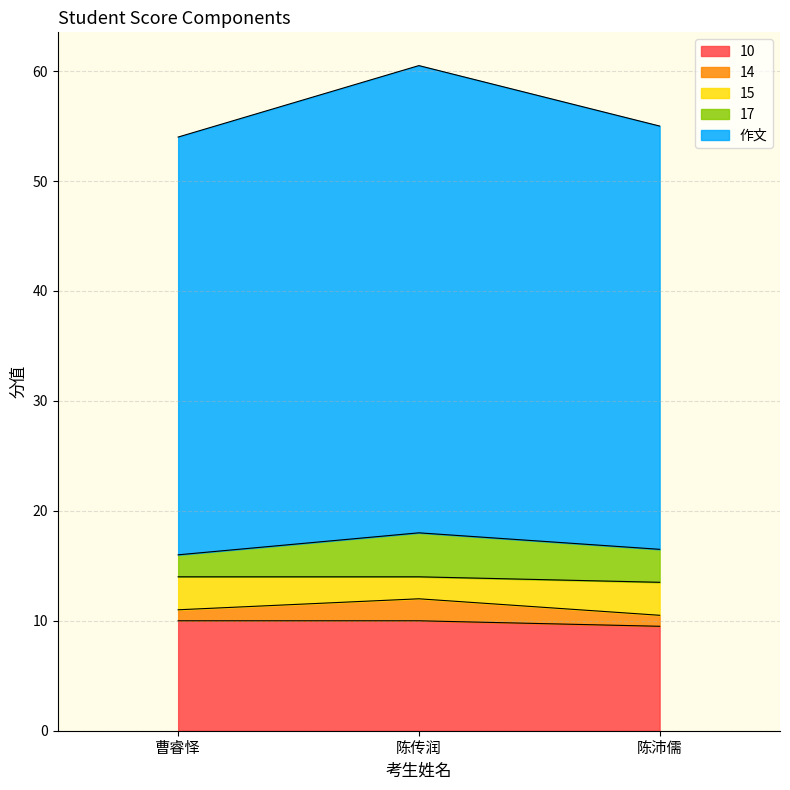

True or false: 作文 has a value of 5.8 at 陈传润.

False